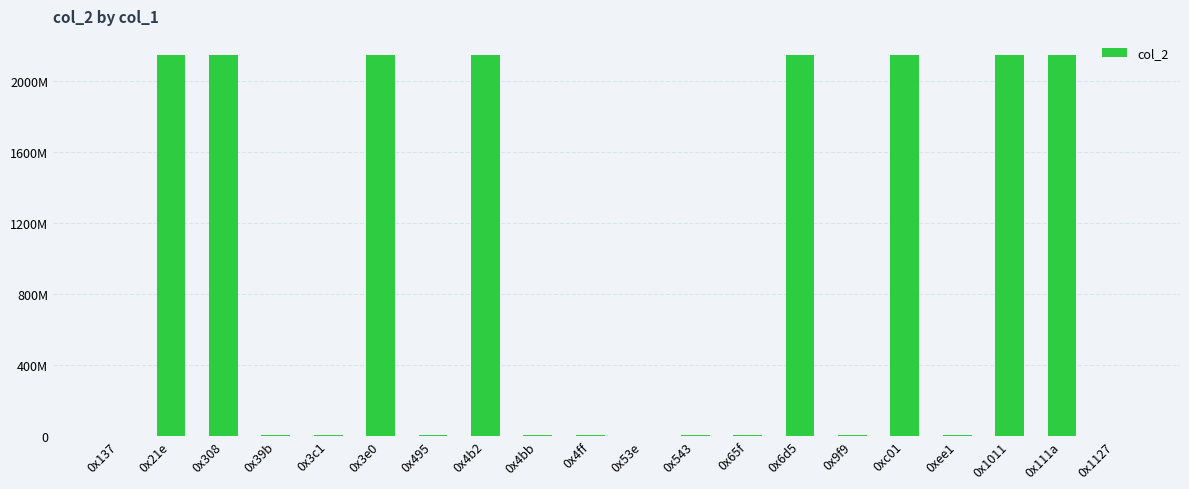

Are the bars horizontal?

No